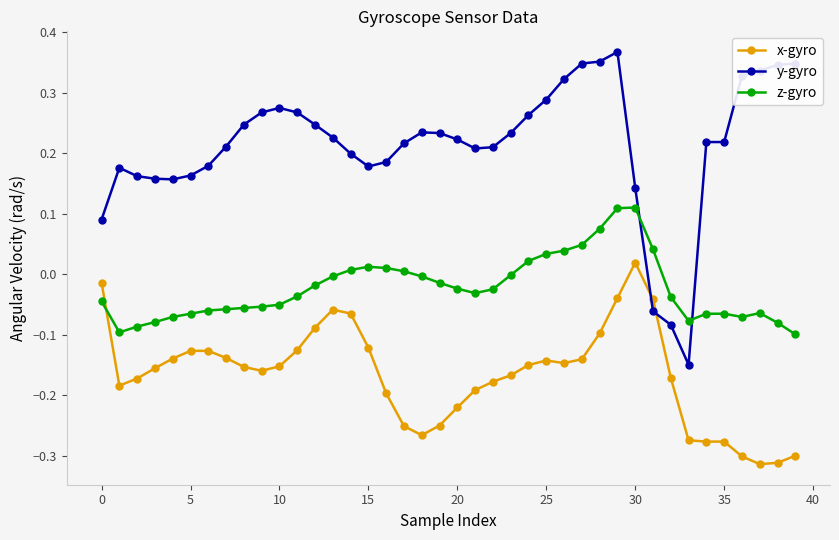

List the series in order of their overall mean, lowest first.

x-gyro, z-gyro, y-gyro